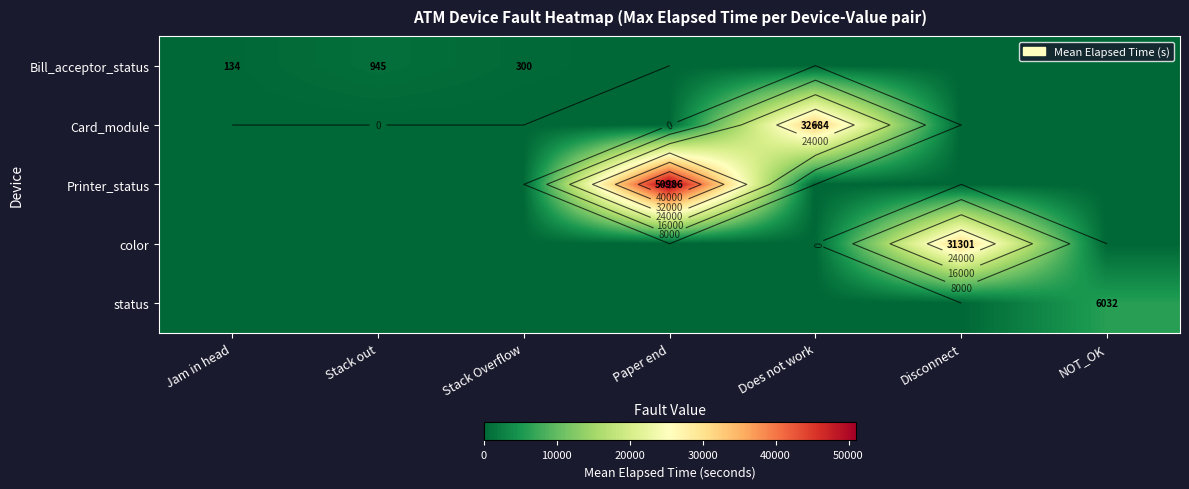

The color series shows 0.0 at Stack out. True or false?

True